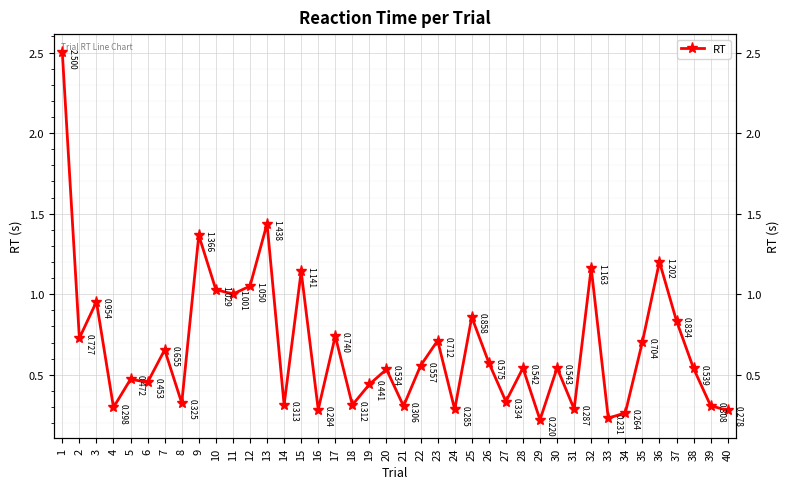

True or false: the data has more than 1 interior local peaks.

True